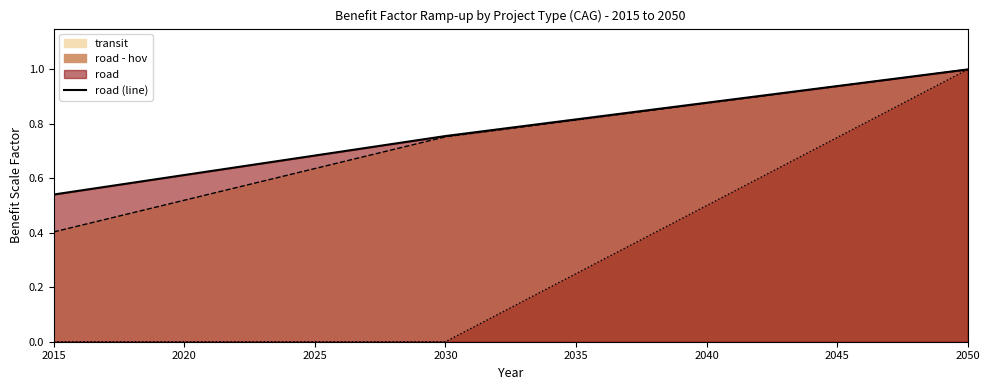

What is the difference between the second highest and minimum values?

0.4